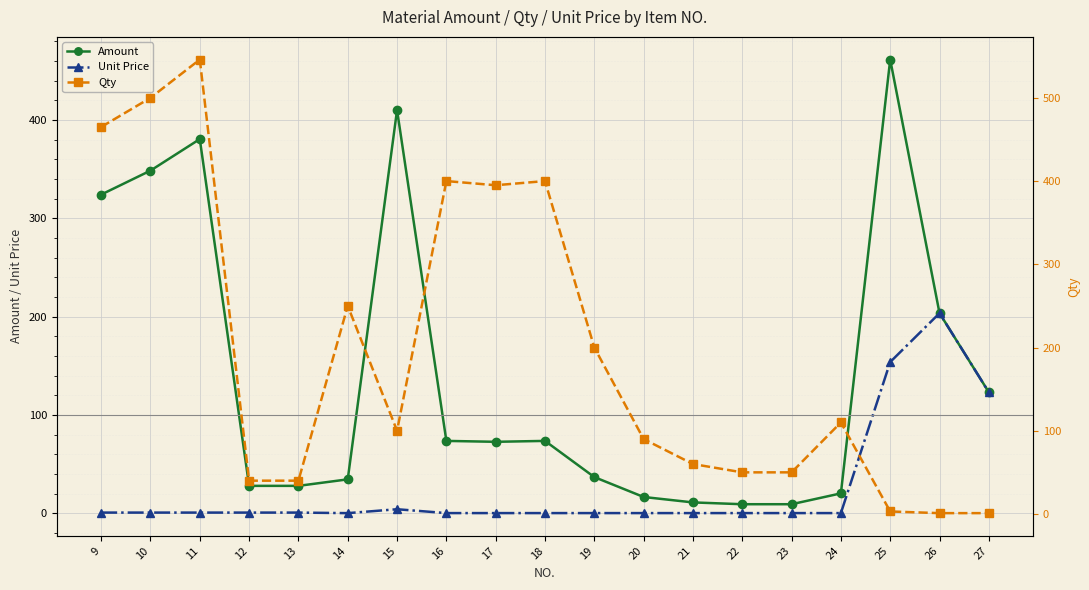

True or false: Unit Price and Qty cross at least once.

True